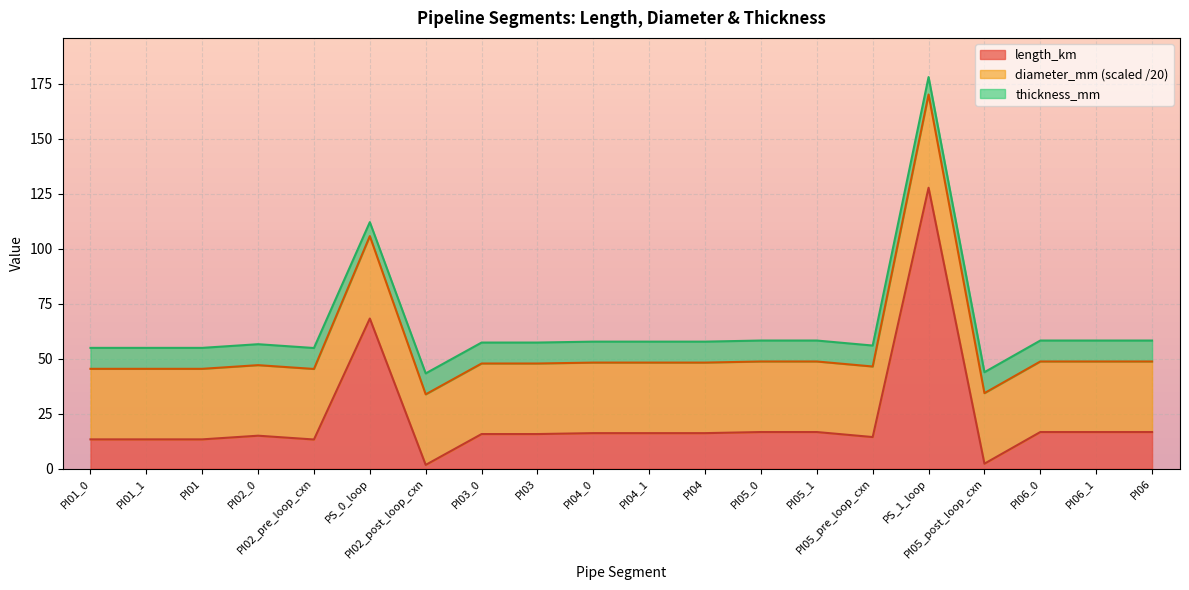

True or false: length_km and diameter_mm intersect in this chart.

False